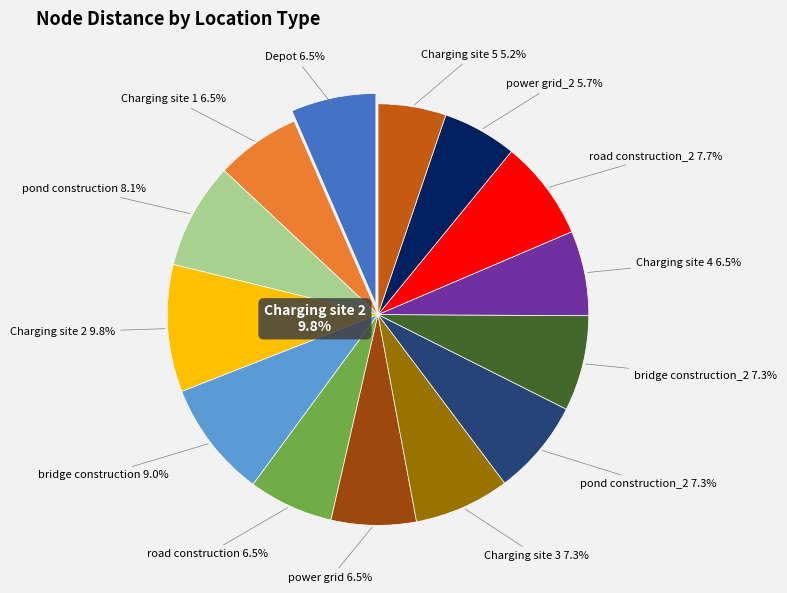

Between power grid_2 and bridge construction, which is larger?

bridge construction